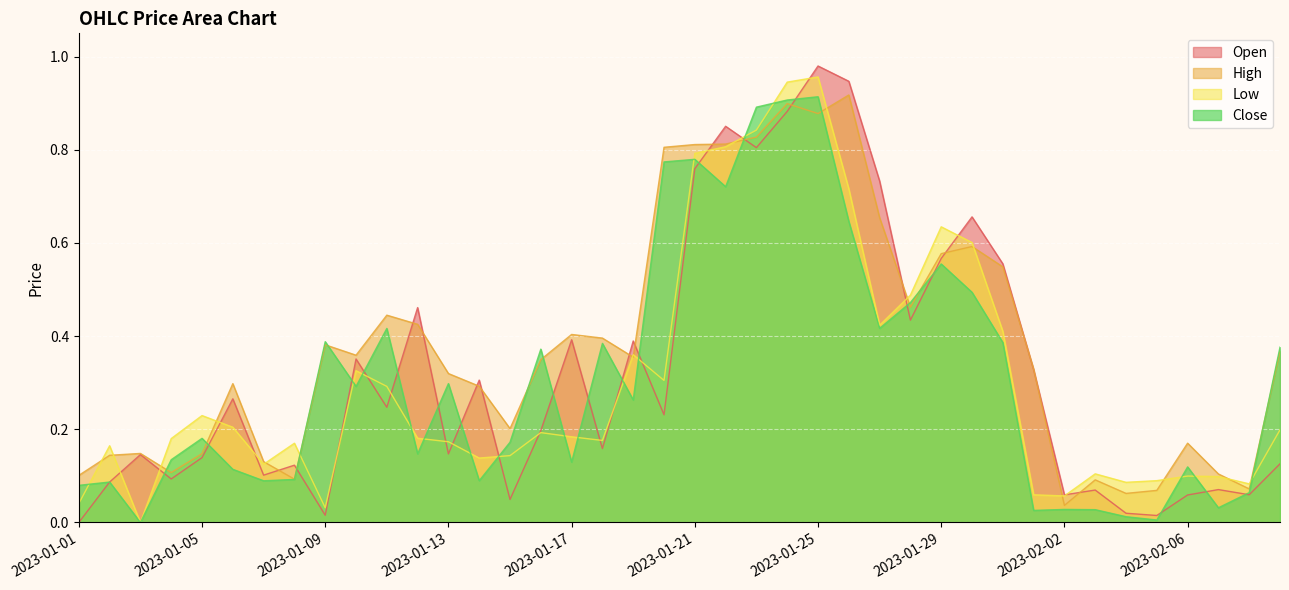

How many categories are shown in the chart?

40